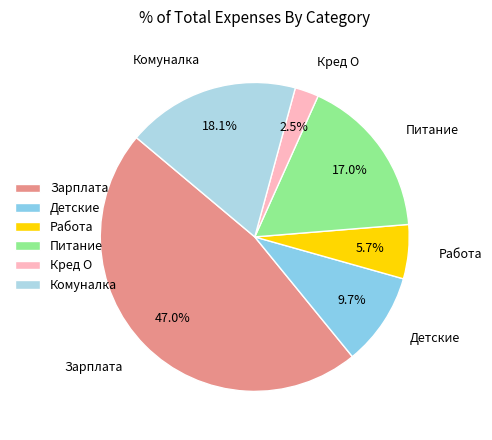

Does Кред О represent more than half of the total?

No